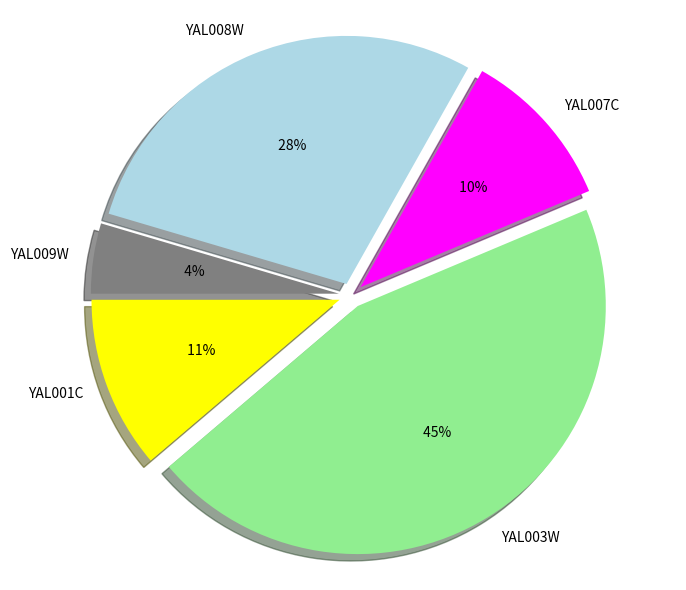

Combined, do YAL007C and YAL003W account for over 50%?

Yes